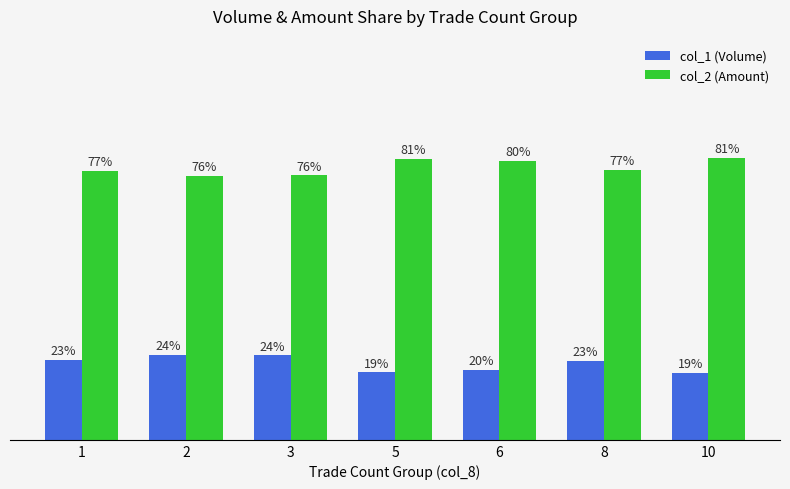

How many data points in col_1 (Volume) are less than 22?

3